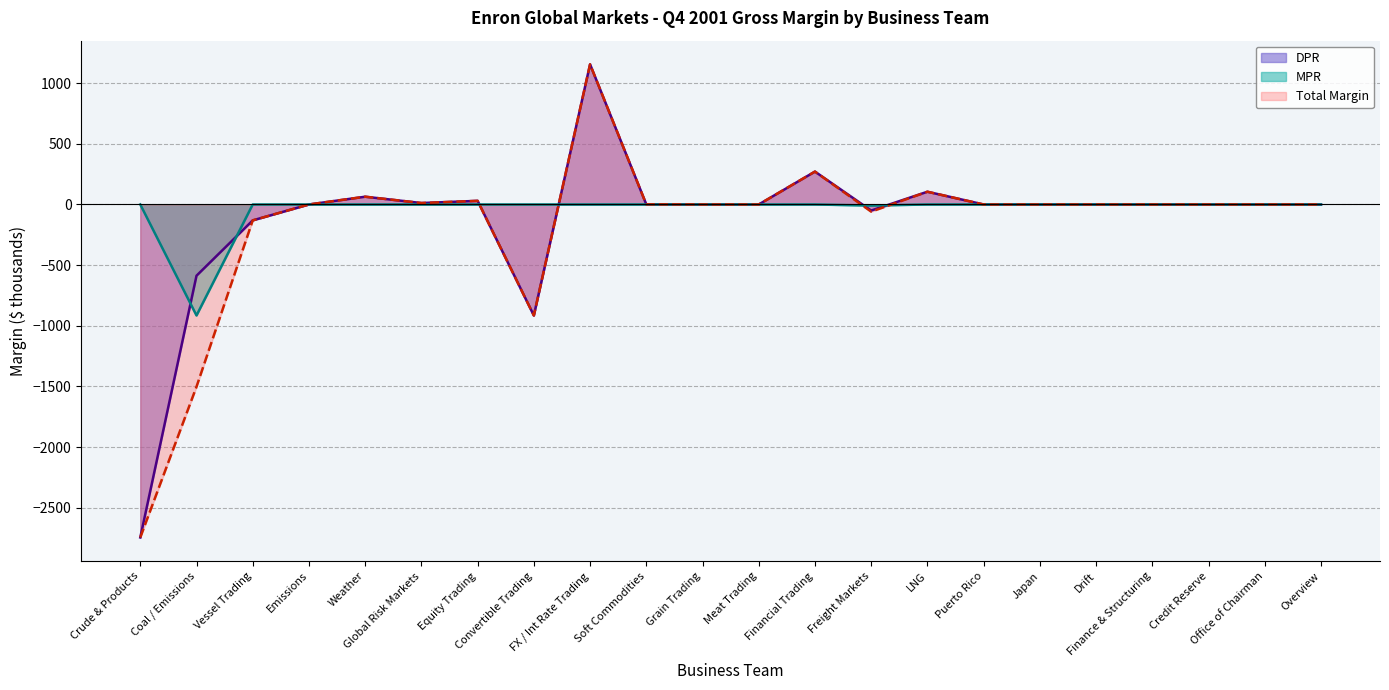

What value does the DPR series have at Vessel Trading?

-131.0